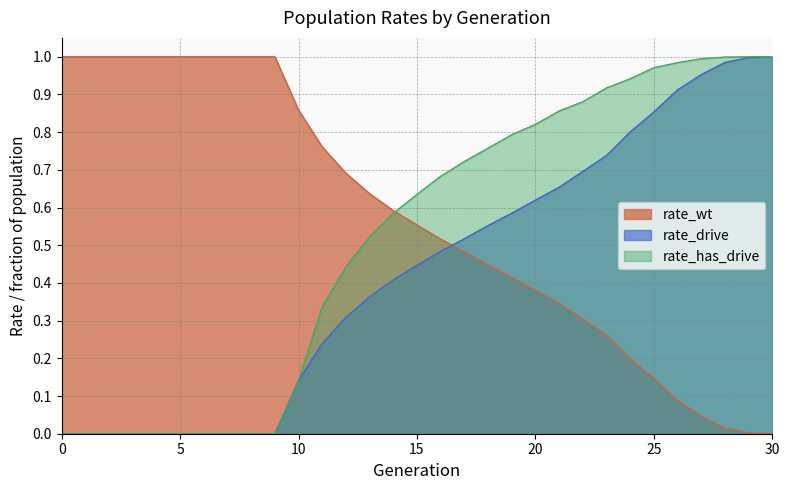

At how many categories does at least one series exceed 0?

31